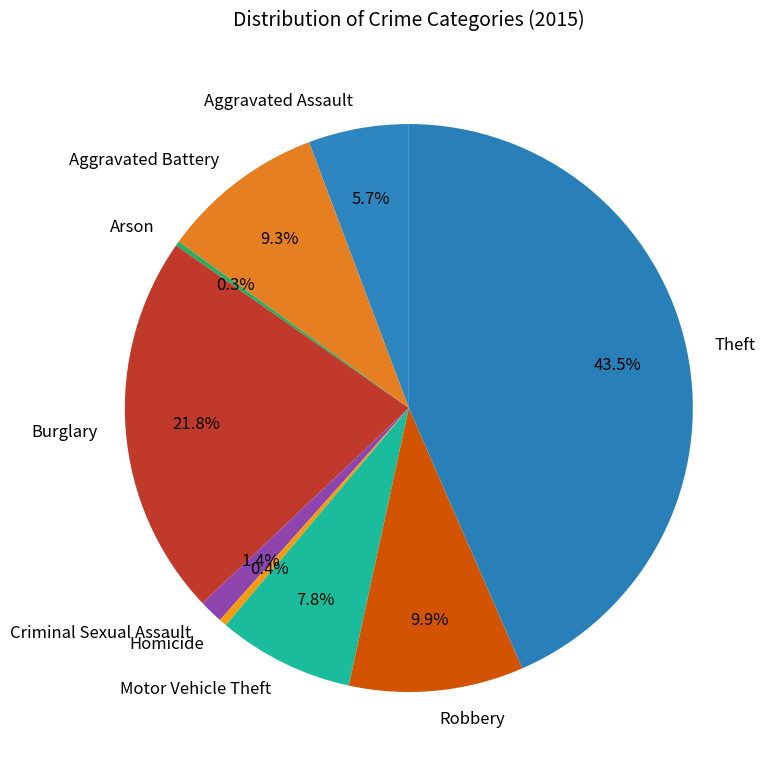

What is the largest slice in the pie chart?

Theft